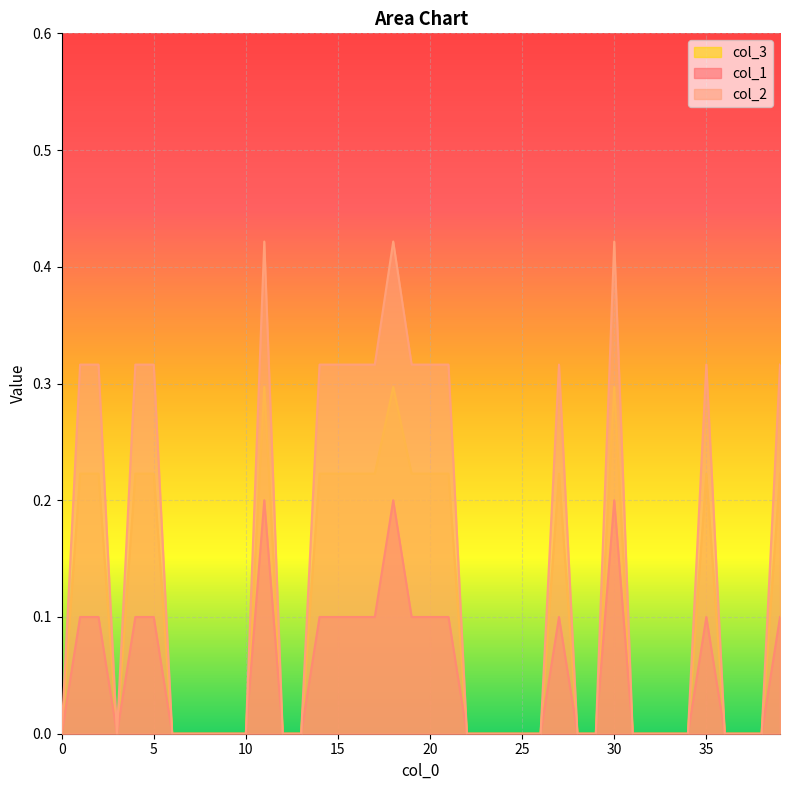

At how many categories does at least one series exceed 0?

17